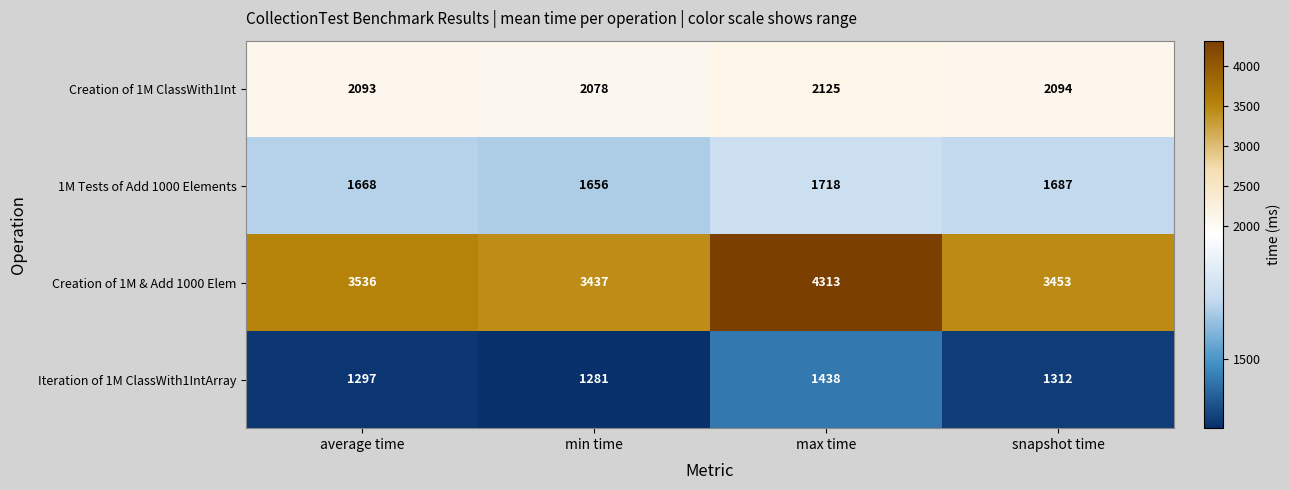

At which label is Creation of 1M & Add 1000 Elem closest to 3875?

average time